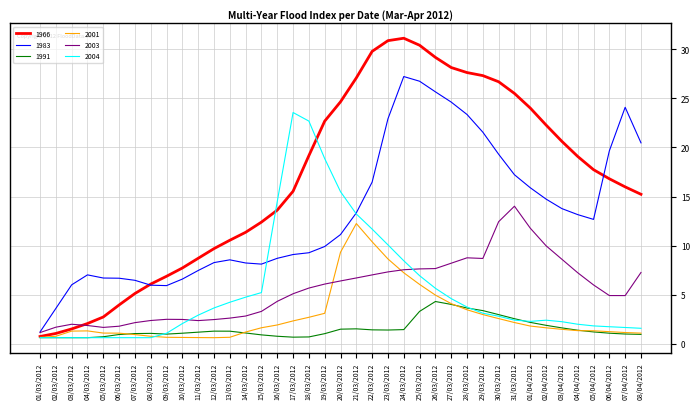

Rank the series by their maximum value, from highest to lowest.

1966, 1983, 2004, 2003, 2001, 1991